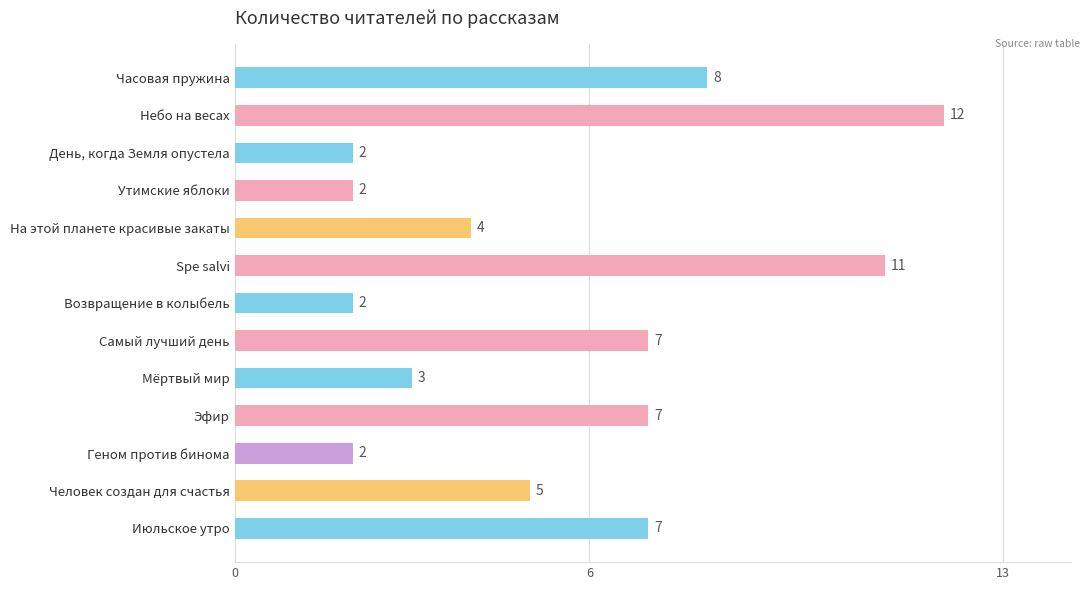

What is the greatest value displayed?

12